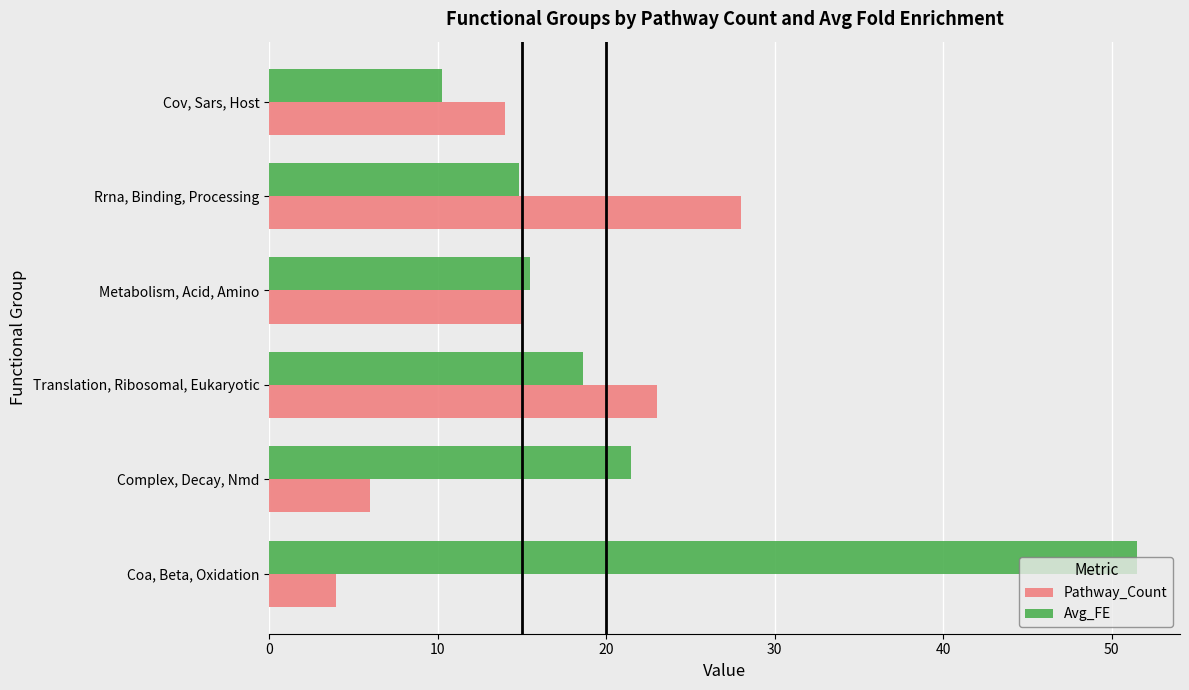

Is the value of Pathway_Count at Rrna, Binding, Processing greater than the value of Avg_FE at Rrna, Binding, Processing?

Yes